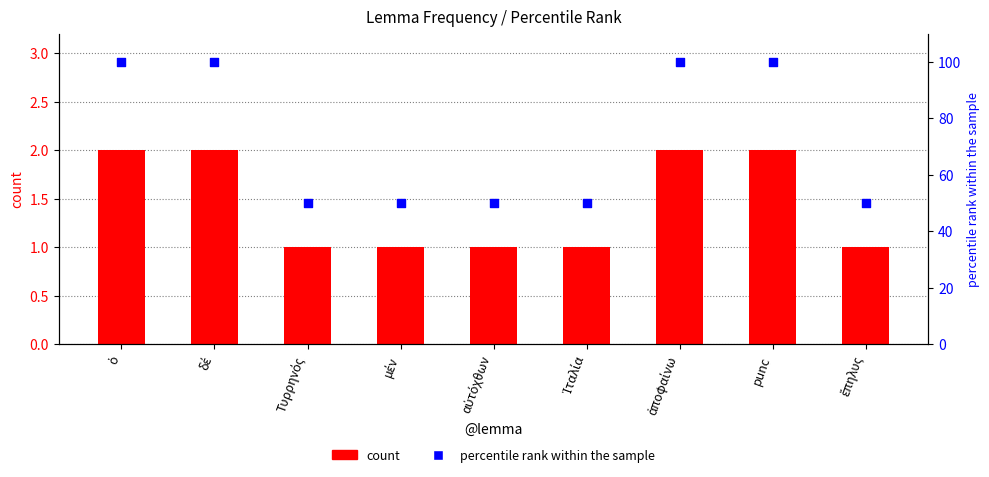

Which series has the largest total across all categories?

percentile rank within the sample